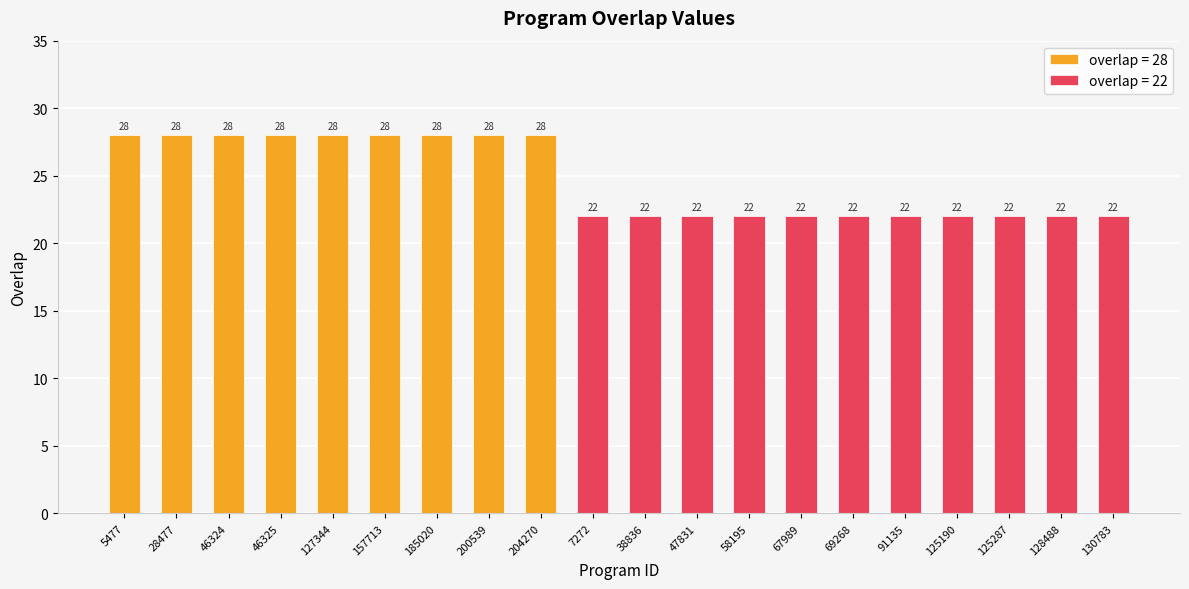

The value at 125190 is 12. True or false?

False